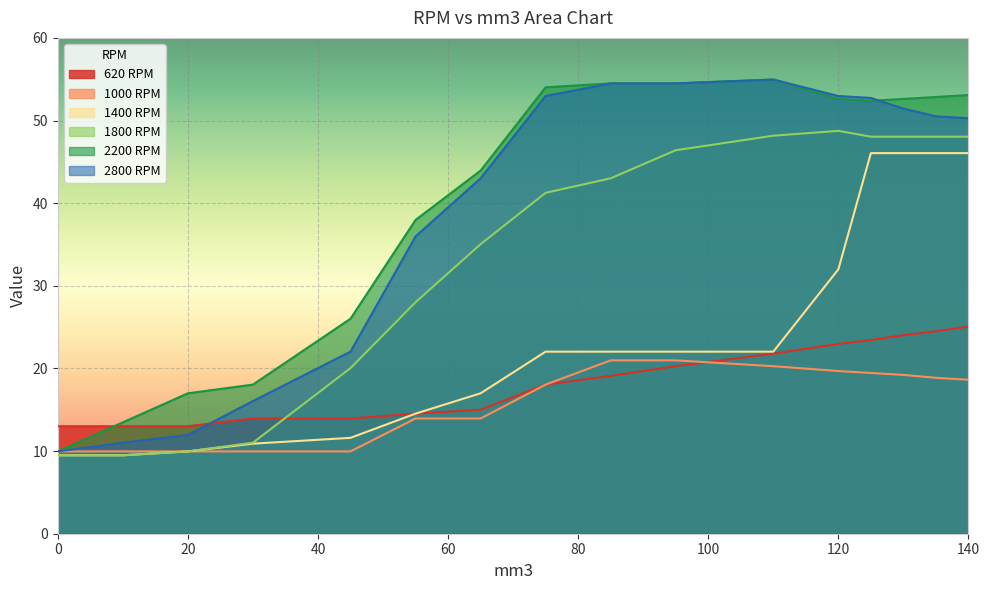

True or false: 1400 RPM and 2200 RPM intersect in this chart.

False